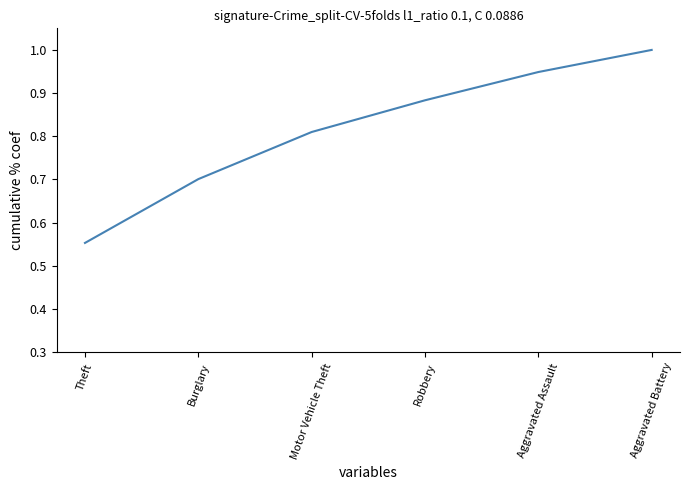

Rank the categories by value from highest to lowest.

Aggravated Battery, Aggravated Assault, Robbery, Motor Vehicle Theft, Burglary, Theft